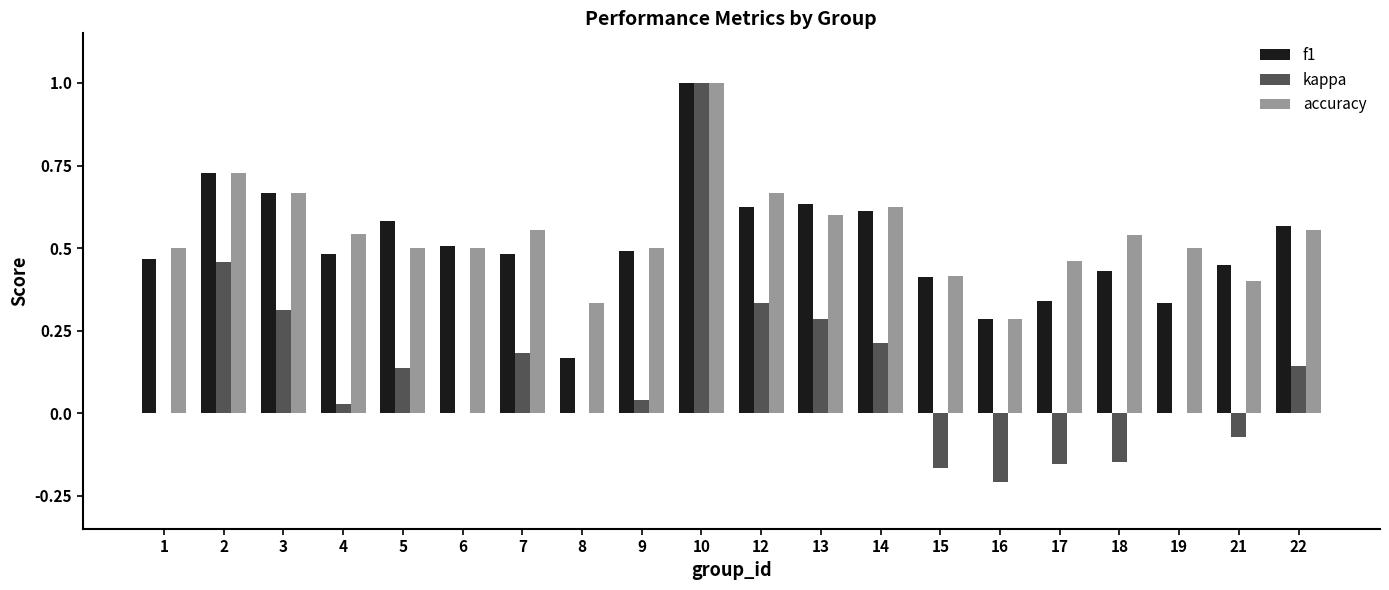

What are all the series names shown in the legend?

f1, kappa, accuracy